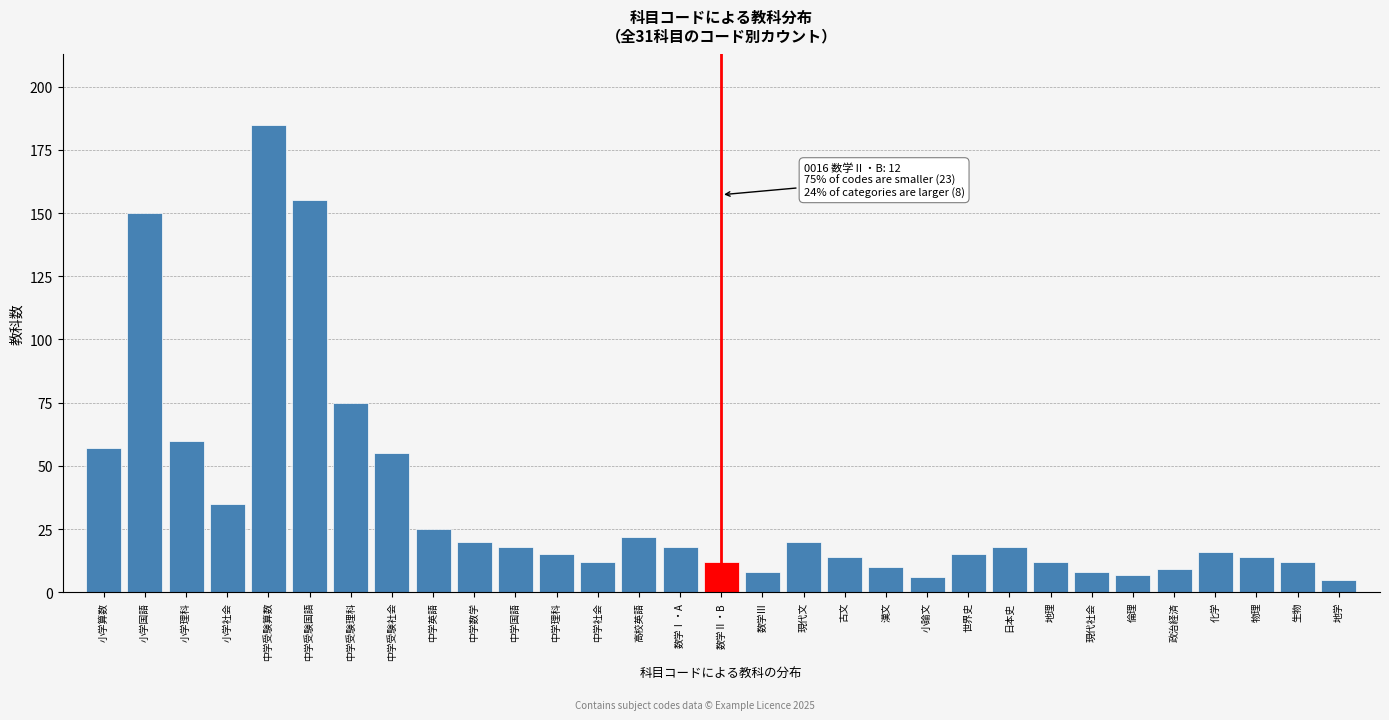

What is the change in value from 古文 to 倫理?

-7